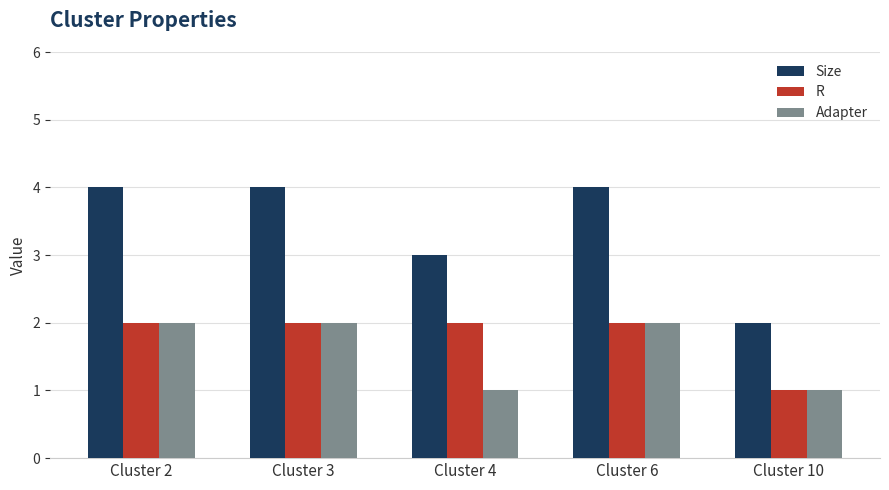

What is the smallest value displayed?

1